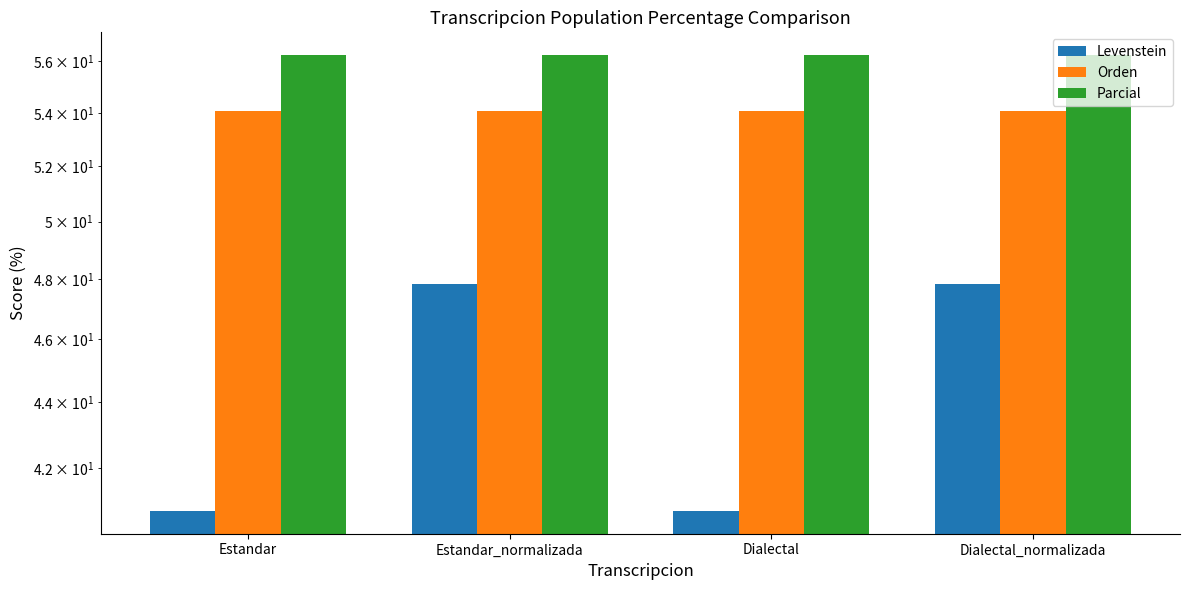

Reading left to right, transcribe all the data shown in this chart.

Levenstein: 40.7	47.8	40.7	47.8
Orden: 54.1	54.1	54.1	54.1
Parcial: 56.2	56.2	56.2	56.2